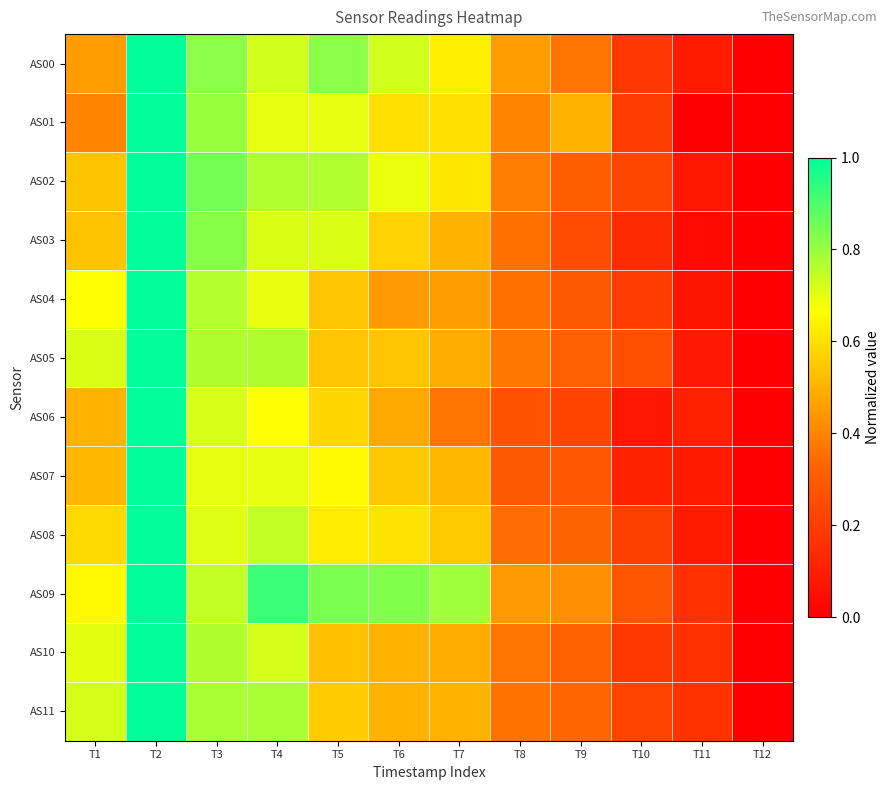

Reading right to left, extract all data points from this chart.

AS00: T12=0.0	T11=0.1	T10=0.2	T9=0.4	T8=0.5	T7=0.6	T6=0.7	T5=0.8	T4=0.7	T3=0.8	T2=1.0	T1=0.5
AS01: T12=0.0	T11=0.0	T10=0.2	T9=0.5	T8=0.4	T7=0.6	T6=0.6	T5=0.7	T4=0.7	T3=0.8	T2=1.0	T1=0.4
AS02: T12=0.0	T11=0.1	T10=0.2	T9=0.3	T8=0.4	T7=0.6	T6=0.7	T5=0.8	T4=0.8	T3=0.8	T2=1.0	T1=0.5
AS03: T12=0.0	T11=0.0	T10=0.1	T9=0.2	T8=0.4	T7=0.5	T6=0.6	T5=0.7	T4=0.7	T3=0.8	T2=1.0	T1=0.5
AS04: T12=0.0	T11=0.1	T10=0.2	T9=0.3	T8=0.4	T7=0.5	T6=0.5	T5=0.5	T4=0.7	T3=0.8	T2=1.0	T1=0.7
AS05: T12=0.0	T11=0.1	T10=0.3	T9=0.3	T8=0.4	T7=0.5	T6=0.5	T5=0.5	T4=0.8	T3=0.8	T2=1.0	T1=0.7
AS06: T12=0.0	T11=0.1	T10=0.1	T9=0.2	T8=0.3	T7=0.4	T6=0.5	T5=0.6	T4=0.7	T3=0.7	T2=1.0	T1=0.5
AS07: T12=0.0	T11=0.1	T10=0.1	T9=0.3	T8=0.3	T7=0.5	T6=0.5	T5=0.7	T4=0.7	T3=0.7	T2=1.0	T1=0.5
AS08: T12=0.0	T11=0.1	T10=0.2	T9=0.3	T8=0.3	T7=0.6	T6=0.6	T5=0.6	T4=0.7	T3=0.7	T2=1.0	T1=0.6
AS09: T12=0.0	T11=0.2	T10=0.3	T9=0.4	T8=0.4	T7=0.8	T6=0.8	T5=0.8	T4=0.9	T3=0.7	T2=1.0	T1=0.7
AS10: T12=0.0	T11=0.2	T10=0.2	T9=0.3	T8=0.4	T7=0.5	T6=0.5	T5=0.5	T4=0.7	T3=0.8	T2=1.0	T1=0.7
AS11: T12=0.0	T11=0.2	T10=0.2	T9=0.3	T8=0.4	T7=0.5	T6=0.5	T5=0.6	T4=0.8	T3=0.8	T2=1.0	T1=0.7